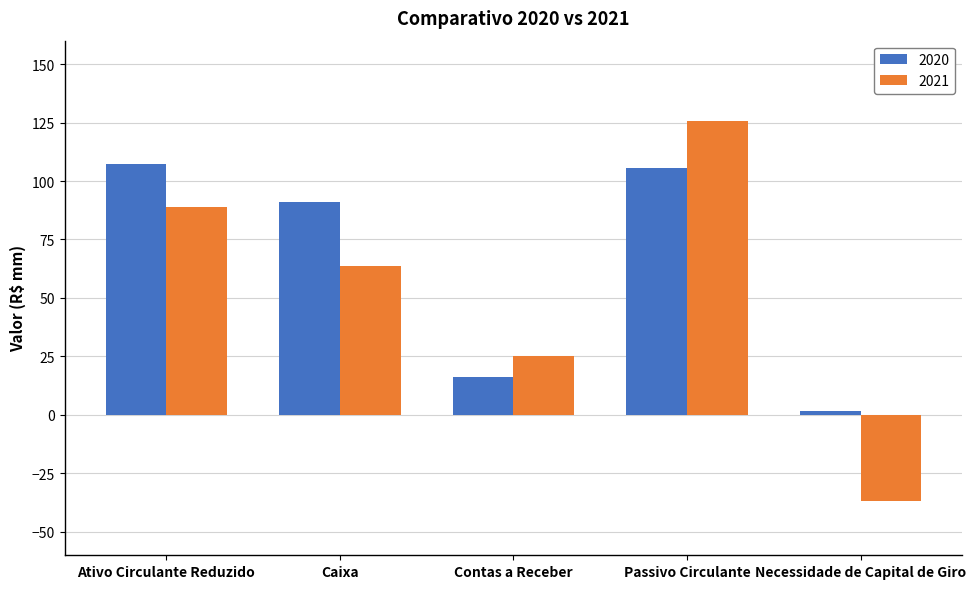

What value does the 2021 series have at Ativo Circulante Reduzido?

88.9